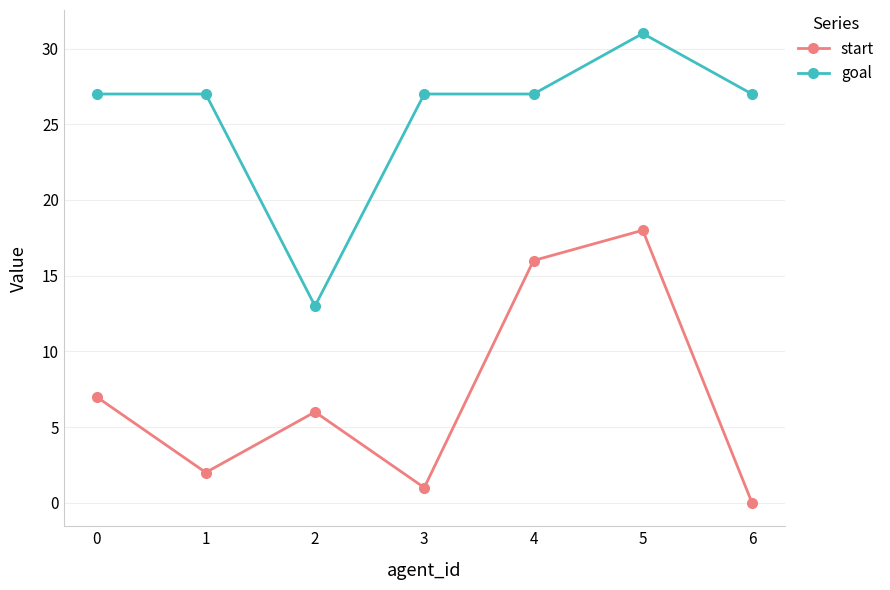

Is it true that start equals 2 at 1?

True